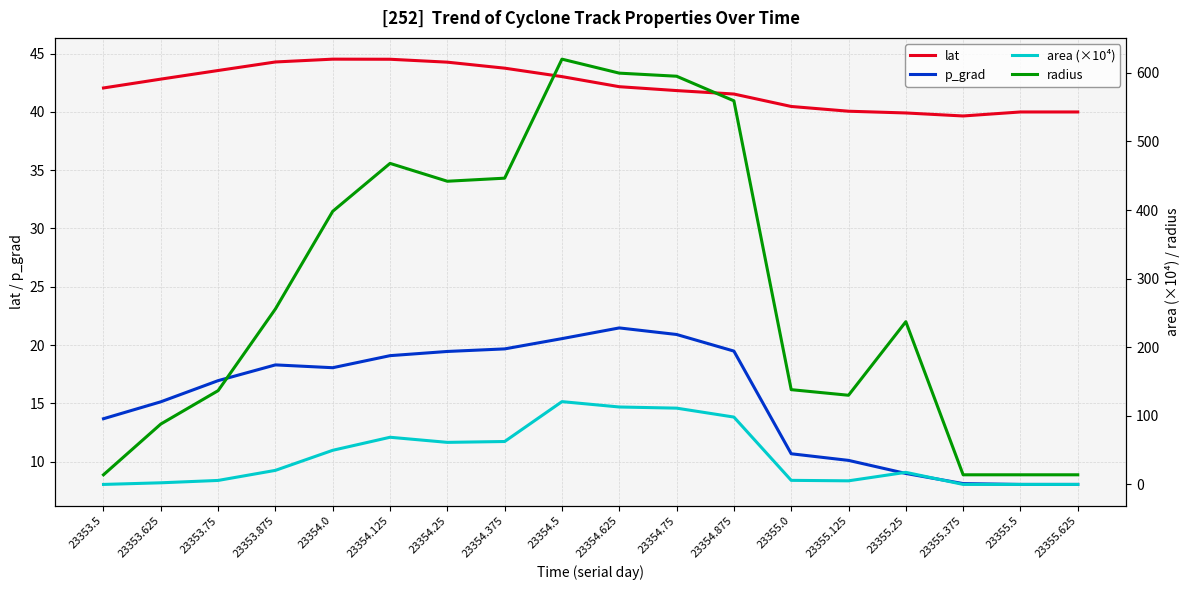

Which series ends up on top after the final intersection of p_grad and area (×10⁴)?

p_grad